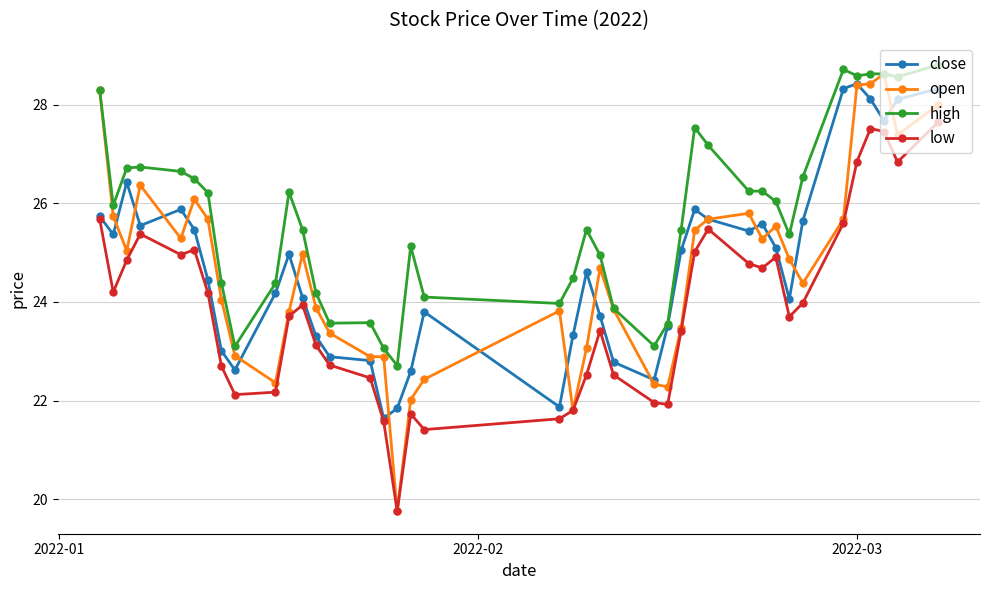

Which series has the widest spread of values?

open